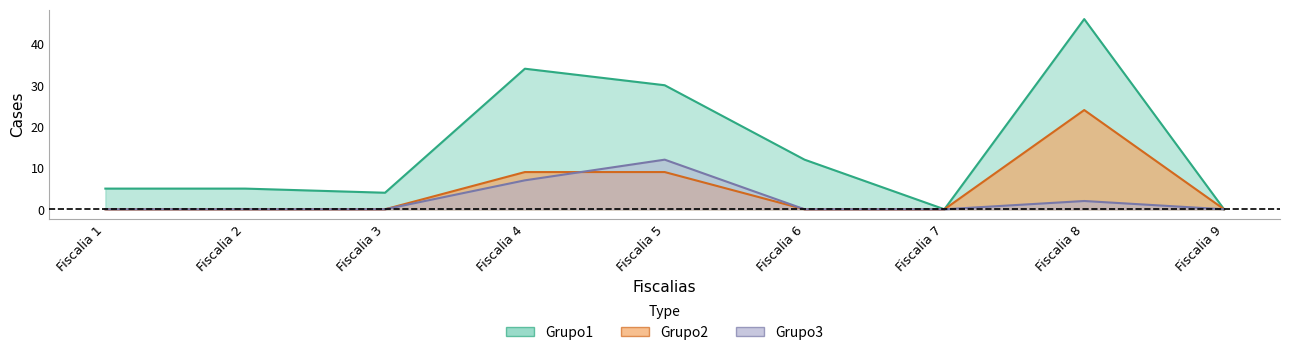

Count the Grupo3 values in the range 0 to 2.

7